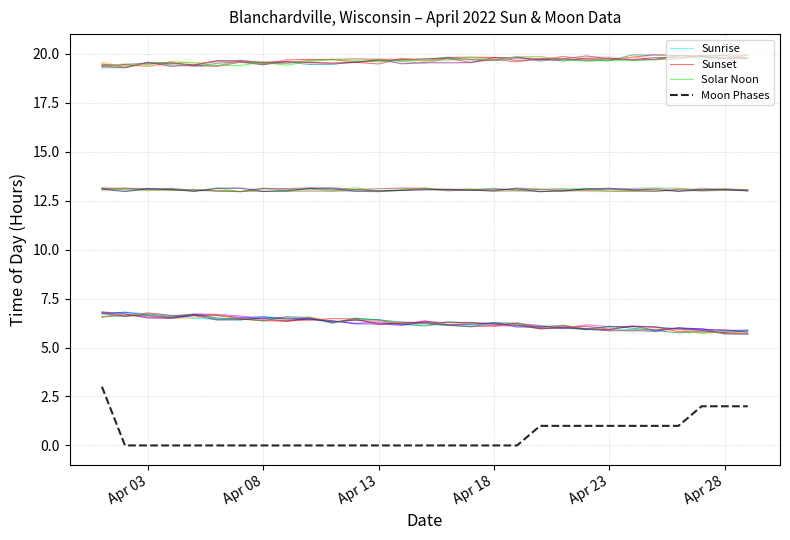

Is it true that Sunset equals 12.5 at Apr 08?

False